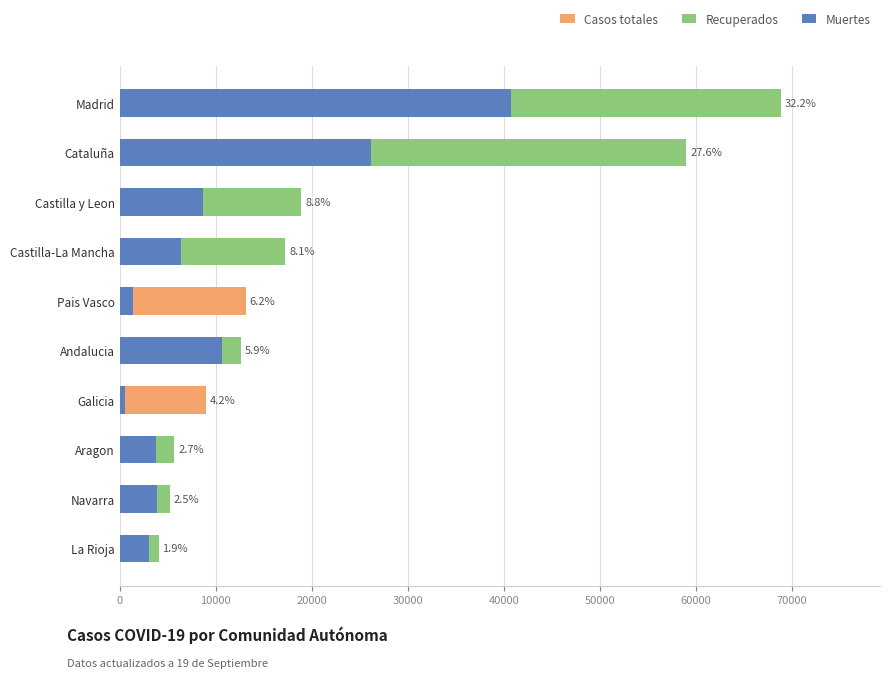

The Casos totales series shows 8556 at Castilla-La Mancha. True or false?

False